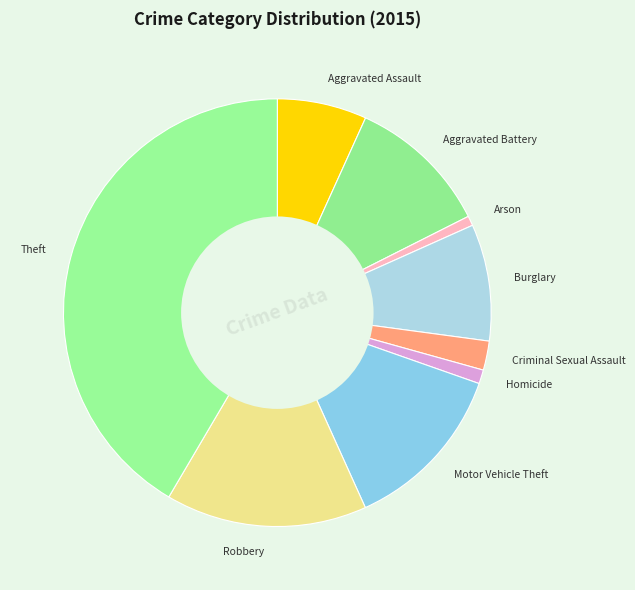

How many slices are in this pie chart?

9